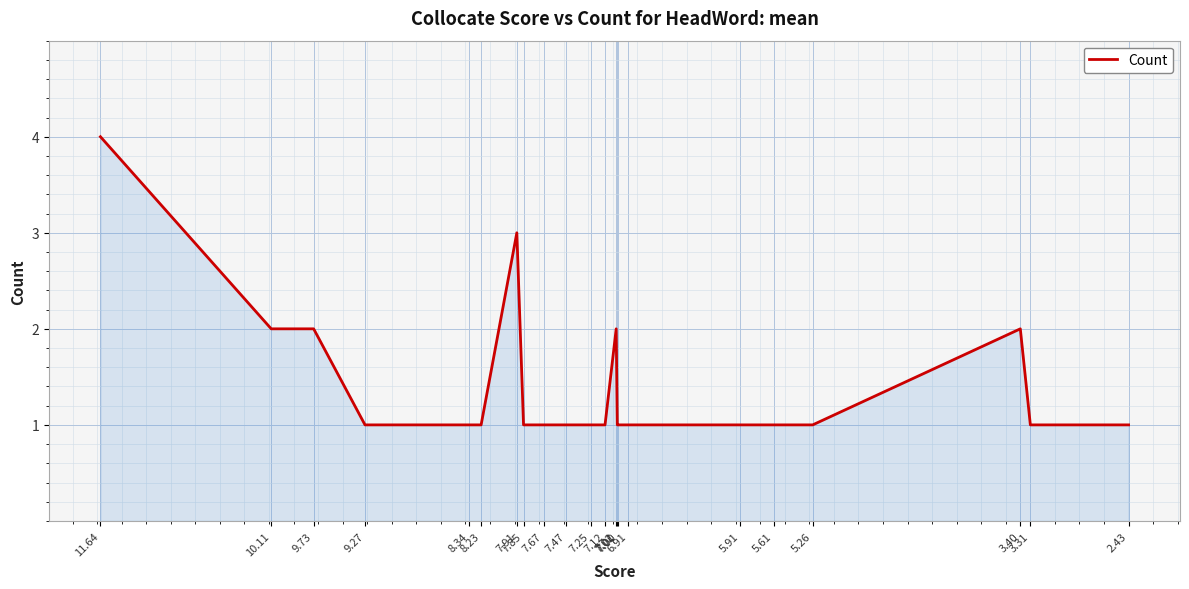

True or false: there are more than 0 points higher than both neighbors.

True